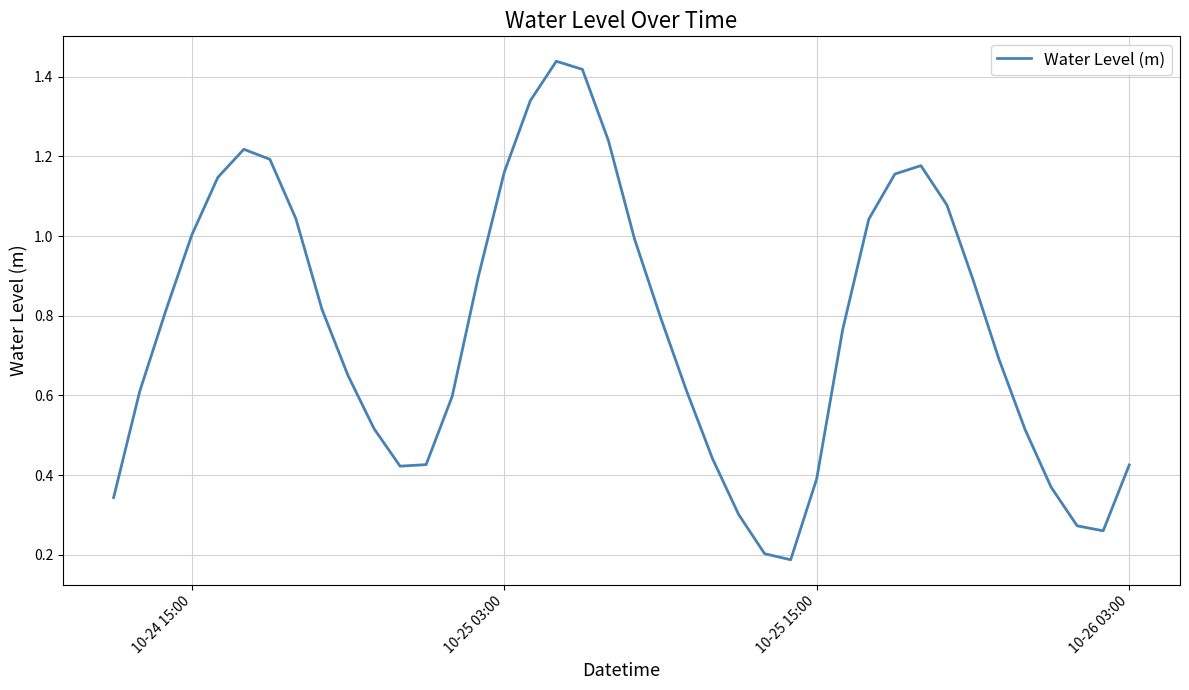

Does the chart display data point markers on the line(s)?

No